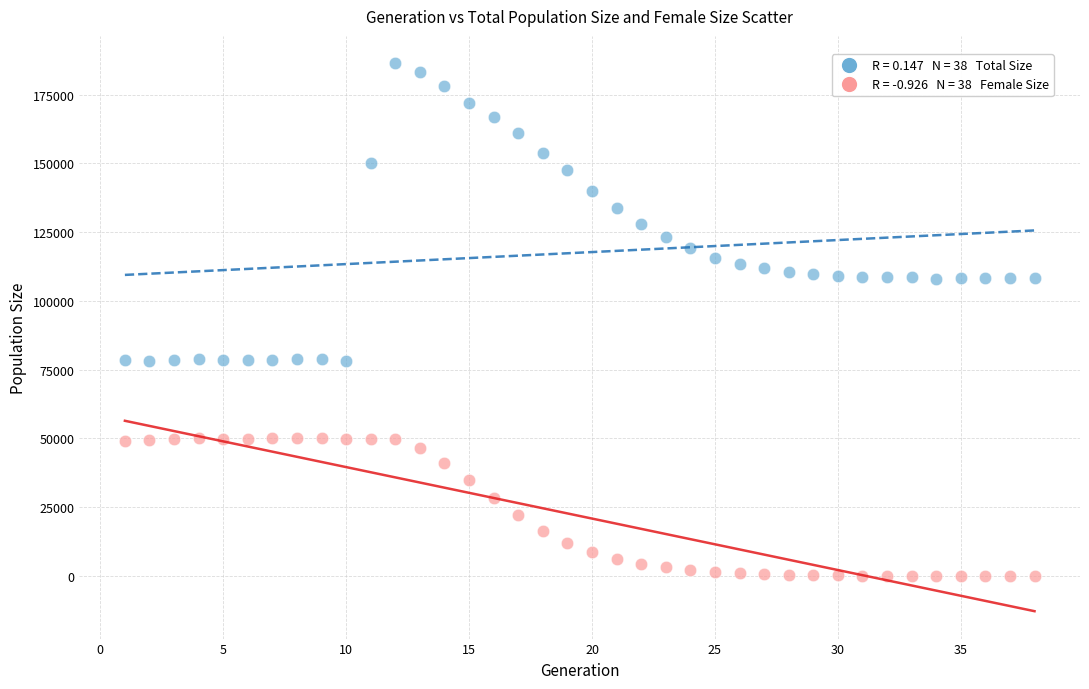

Across all data points, what is the range of X values (max minus min)?

37